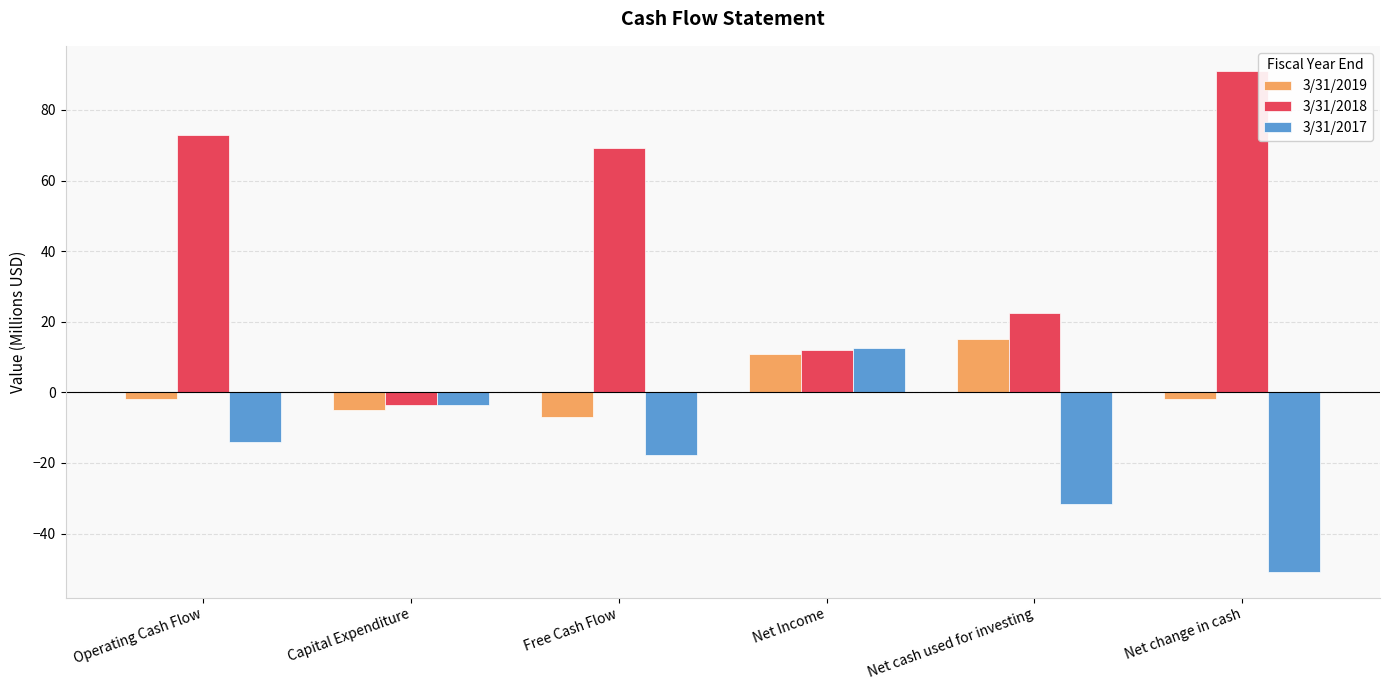

What is the sum of all 3/31/2018 values?

264.1